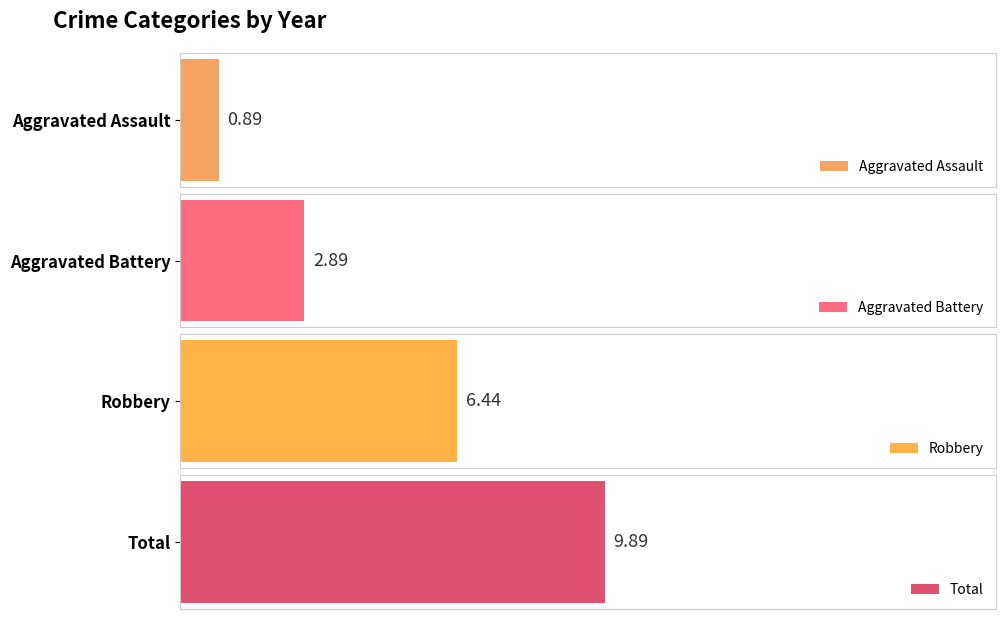

What is the average value of the Aggravated Battery series?

3